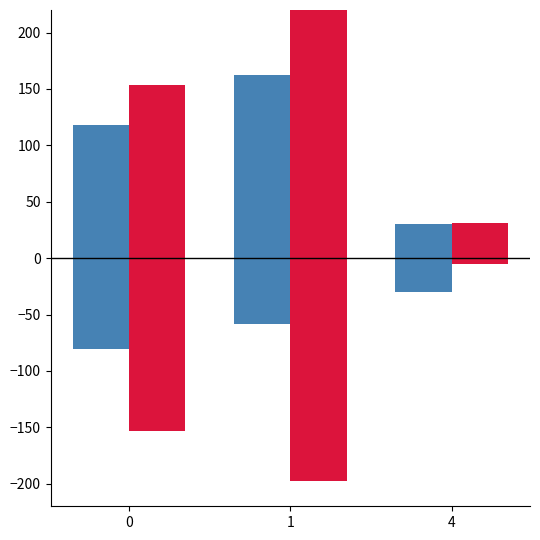

What is the difference between the maximum and minimum values in the worst series?

211.0